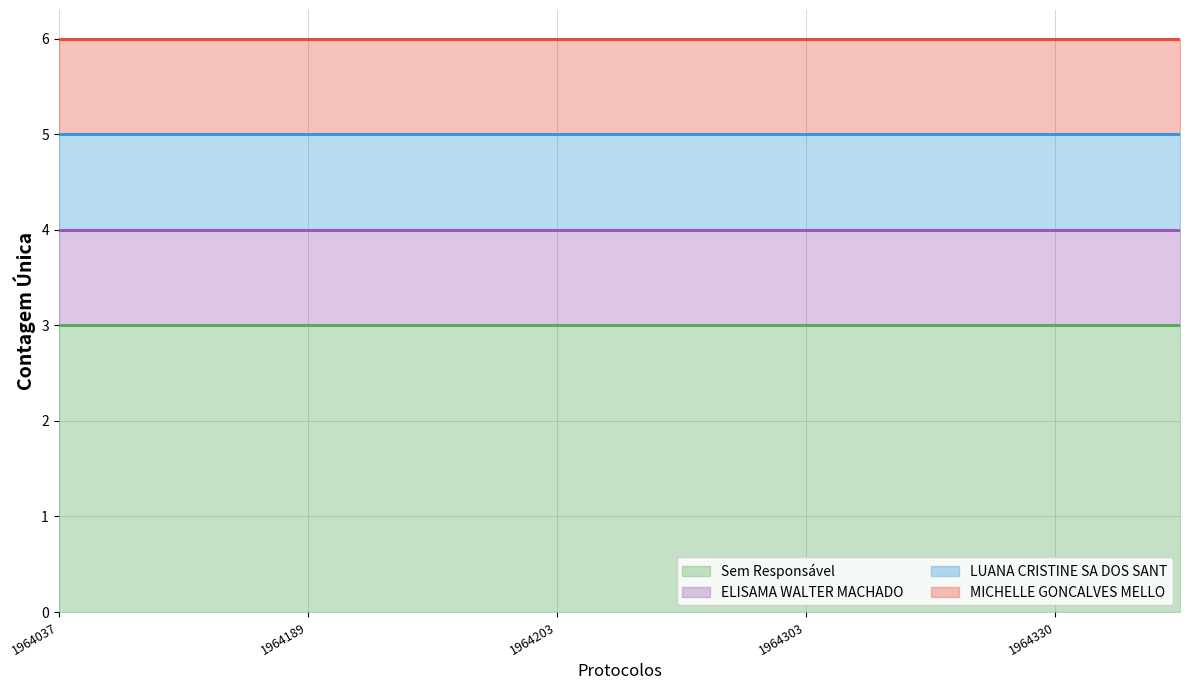

The MICHELLE GONCALVES MELLO series shows 1 at 6. True or false?

True